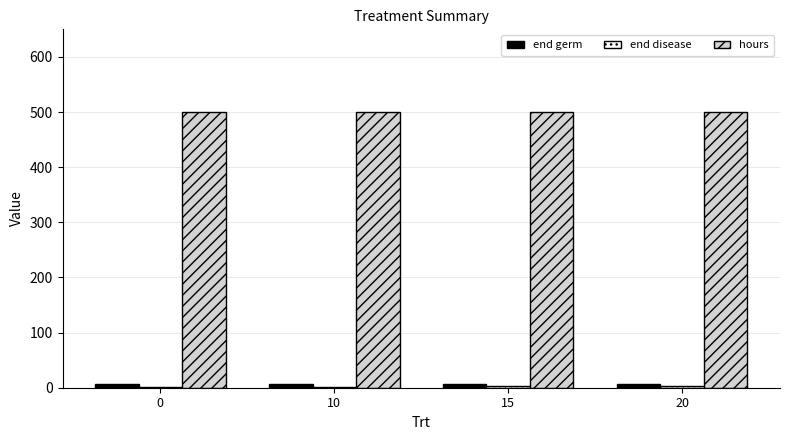

What is the maximum value shown in the chart?

500.0